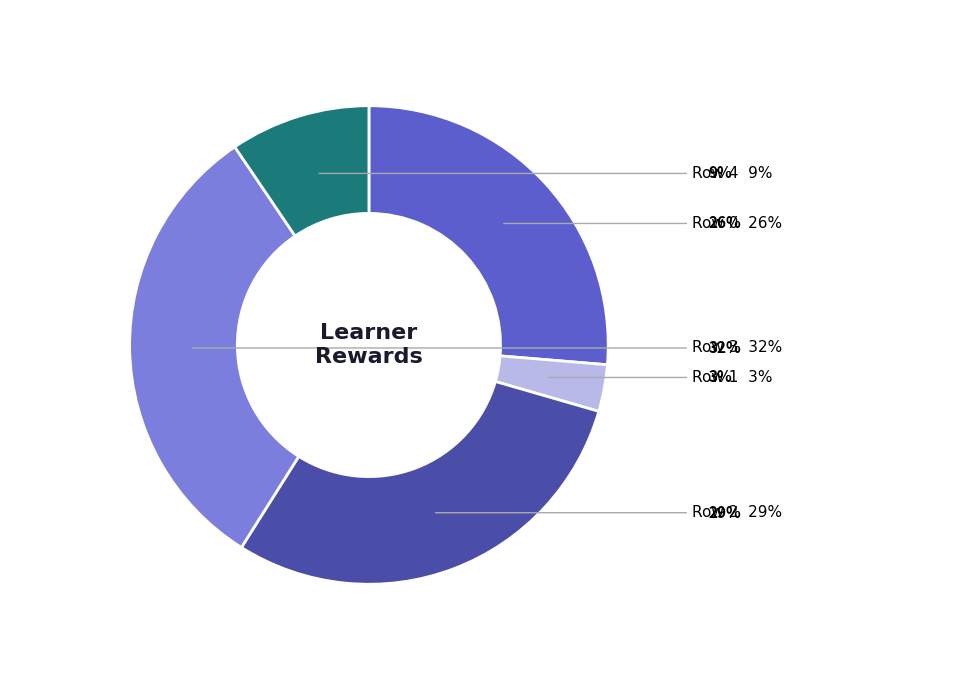

To the nearest percent, what is the average slice percentage?

20%